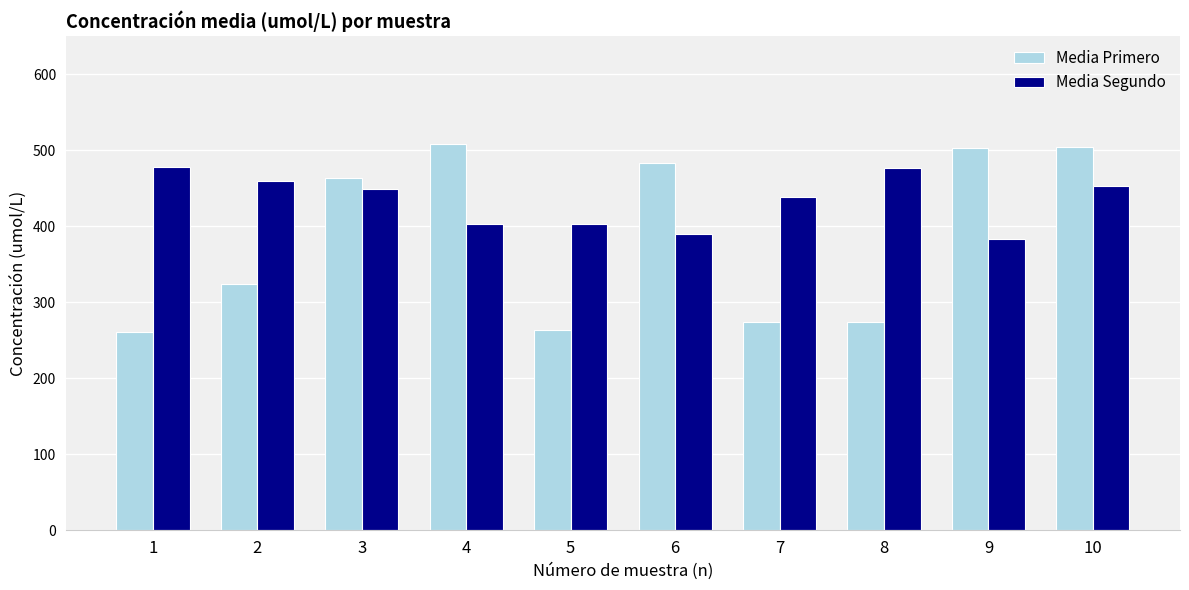

Rank the series by their maximum value, from highest to lowest.

Media Primero, Media Segundo